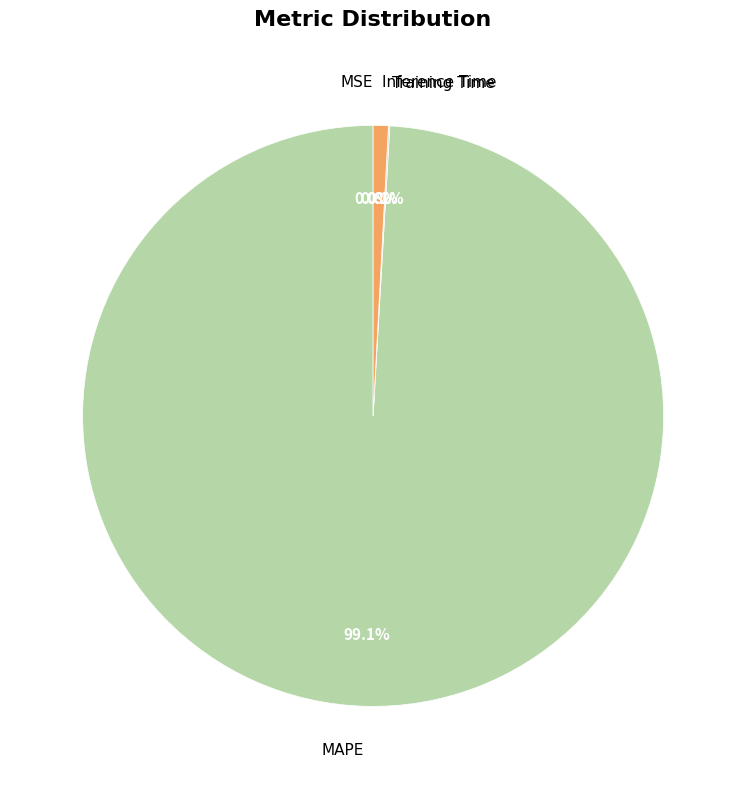

Between MAPE and Inference Time, which is larger?

MAPE